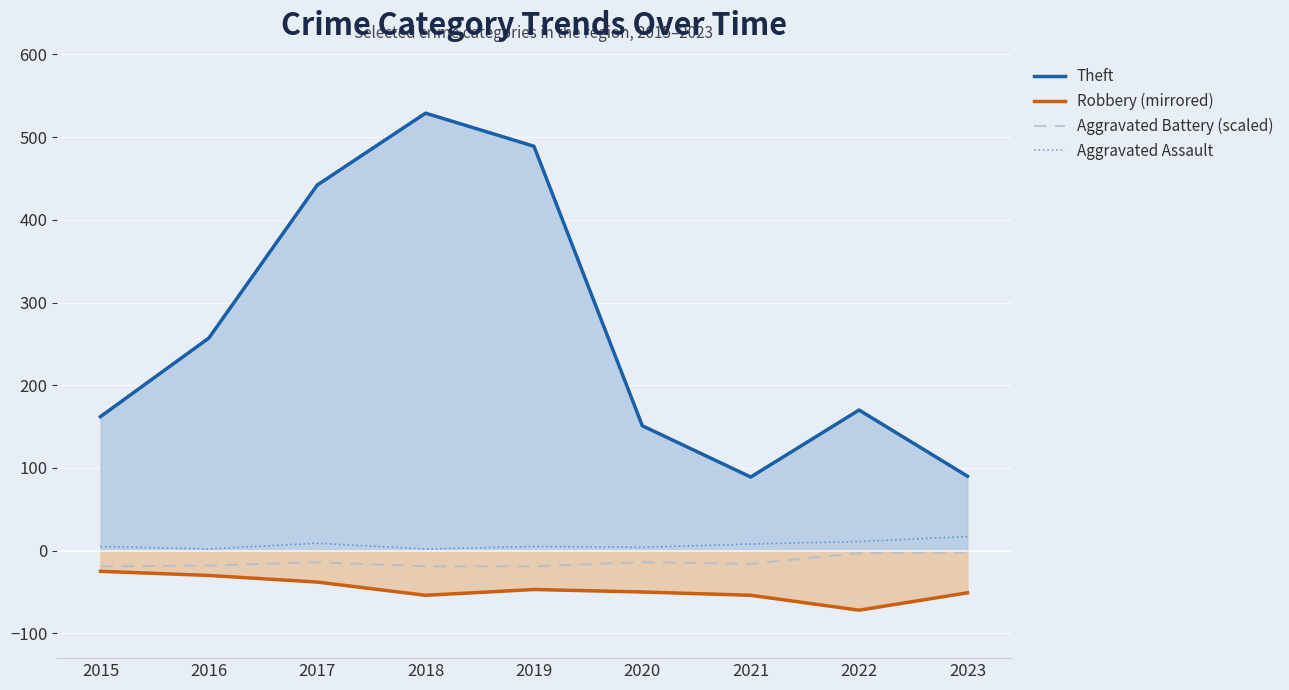

What is the difference between the highest and lowest values at 2015?

187